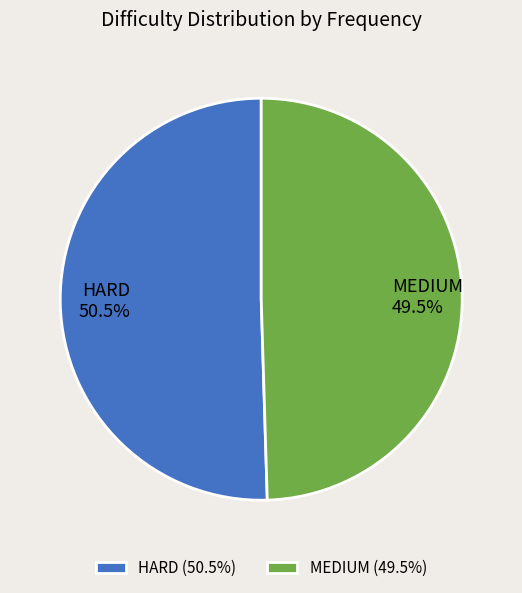

Is there a majority slice in this chart?

Yes